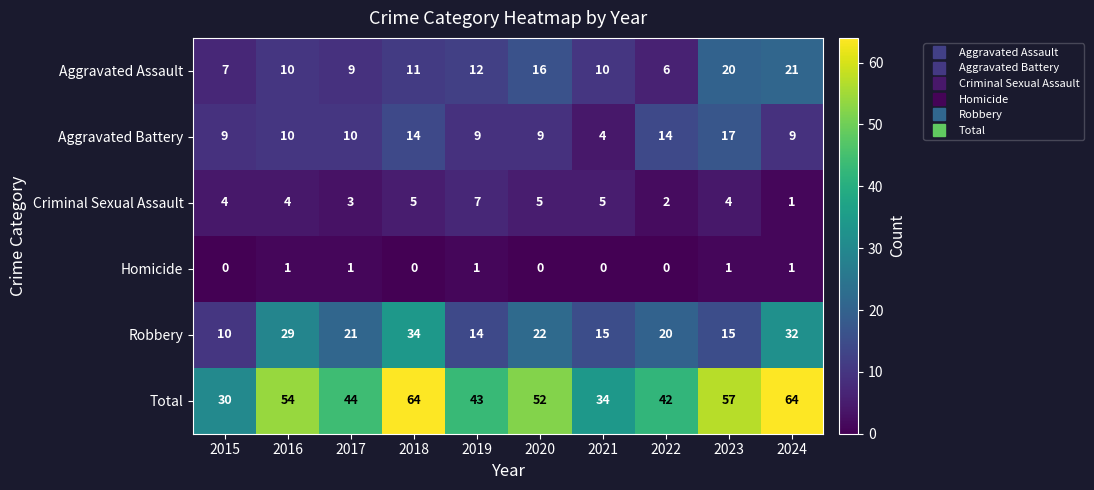

What is the total value across all series at 2016?

108